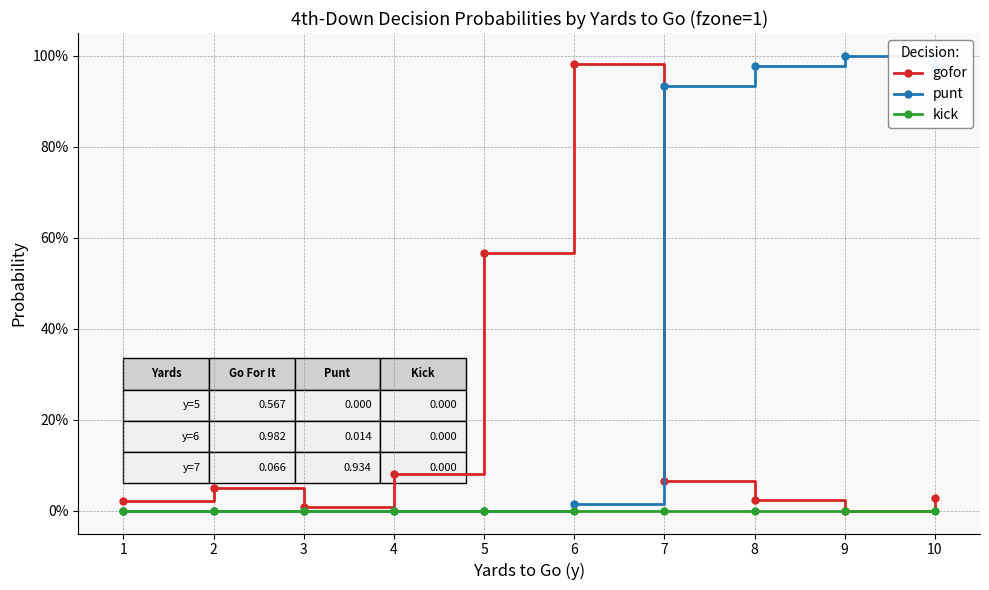

Is it true that gofor equals 0.1 at 4?

False